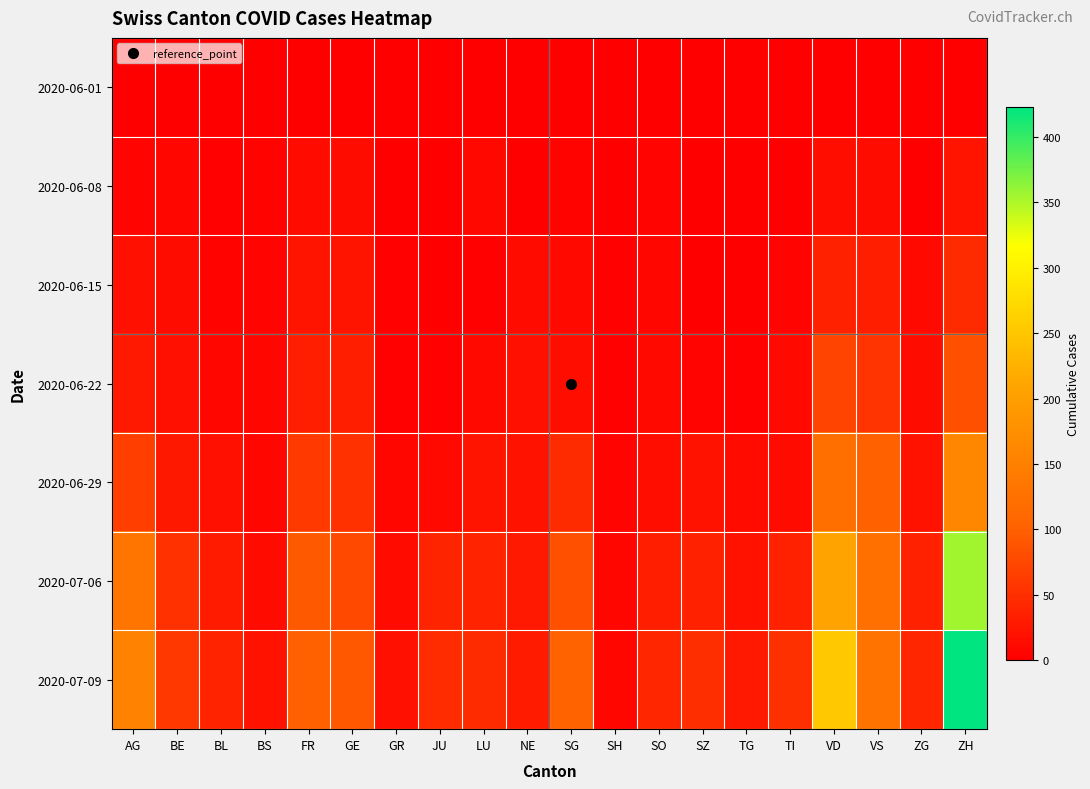

How many data points does each series have?

20